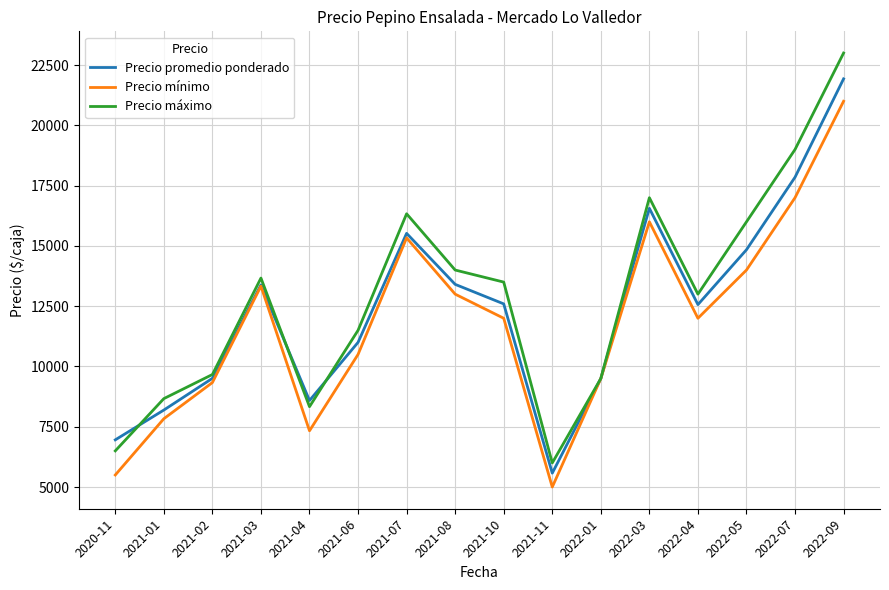

The value of Precio promedio ponderado at 2022-03 is 24164. True or false?

False